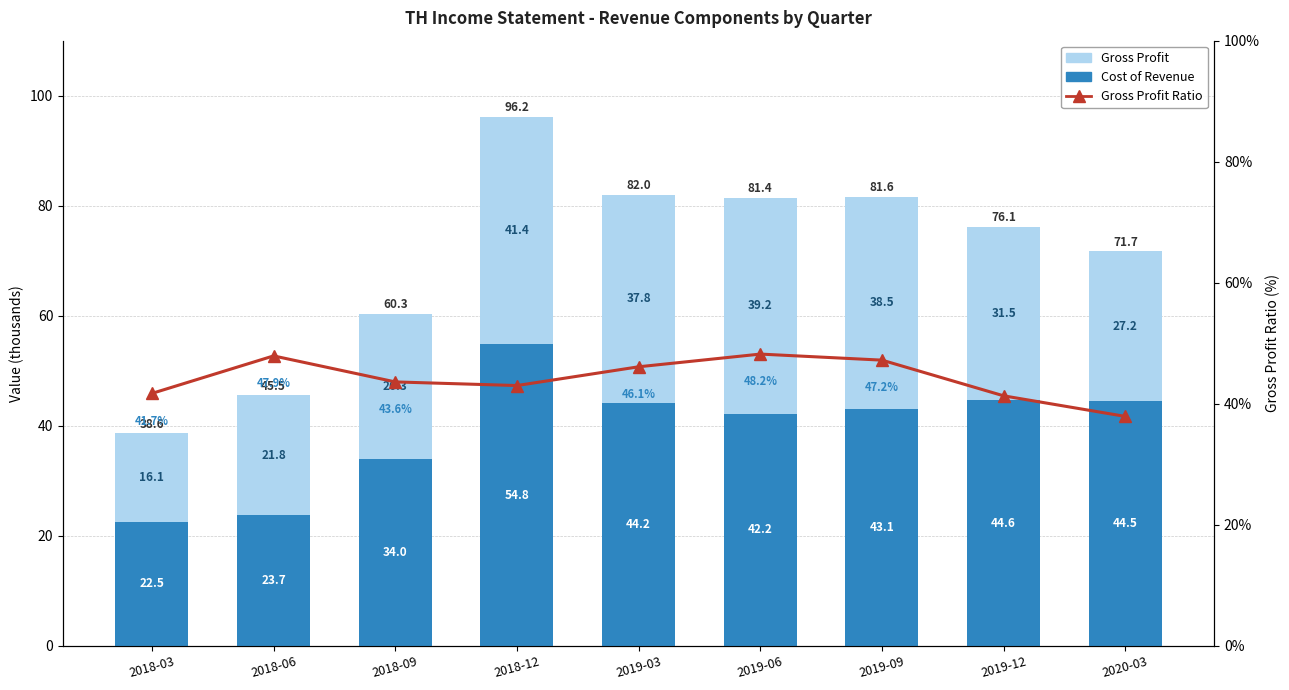

Which label corresponds to the smallest value in the chart?

2020-03